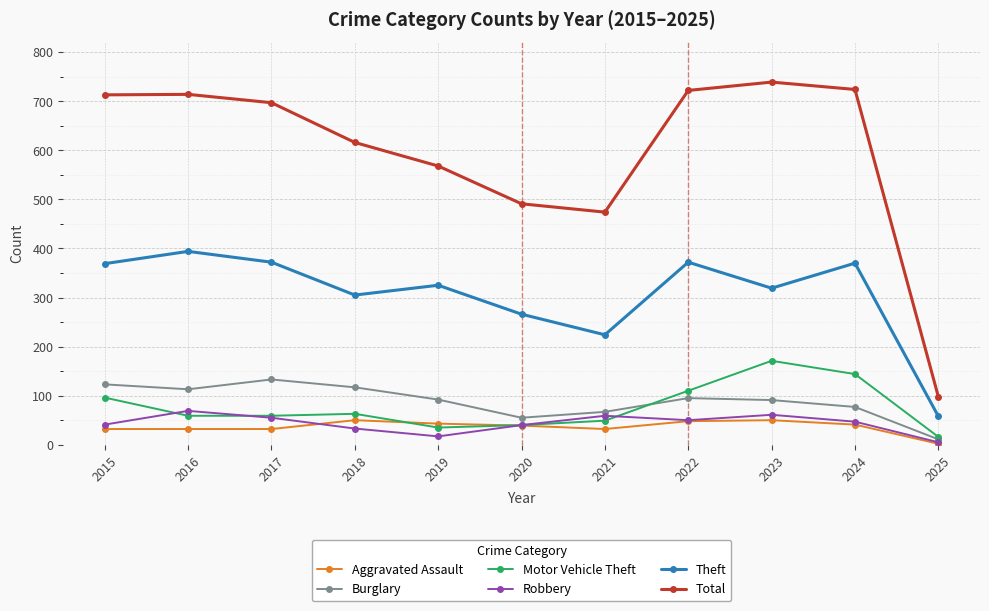

Is the value of Robbery at 2024 greater than the value of Burglary at 2024?

No